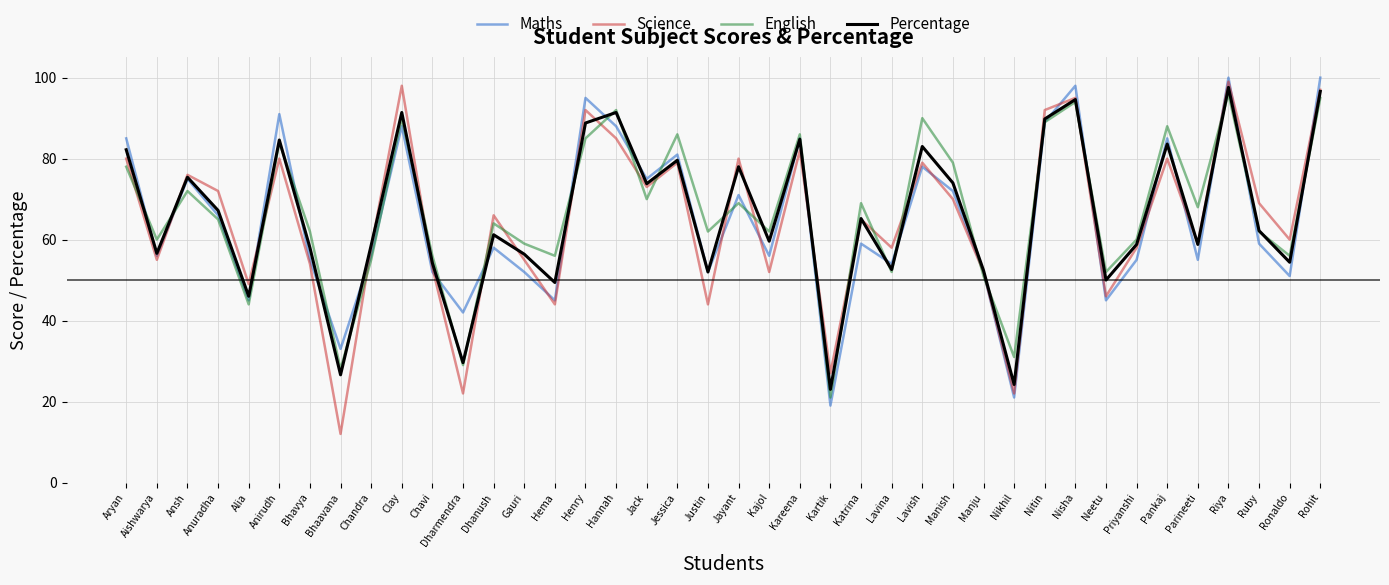

True or false: English has a value of 38.7 at Henry.

False